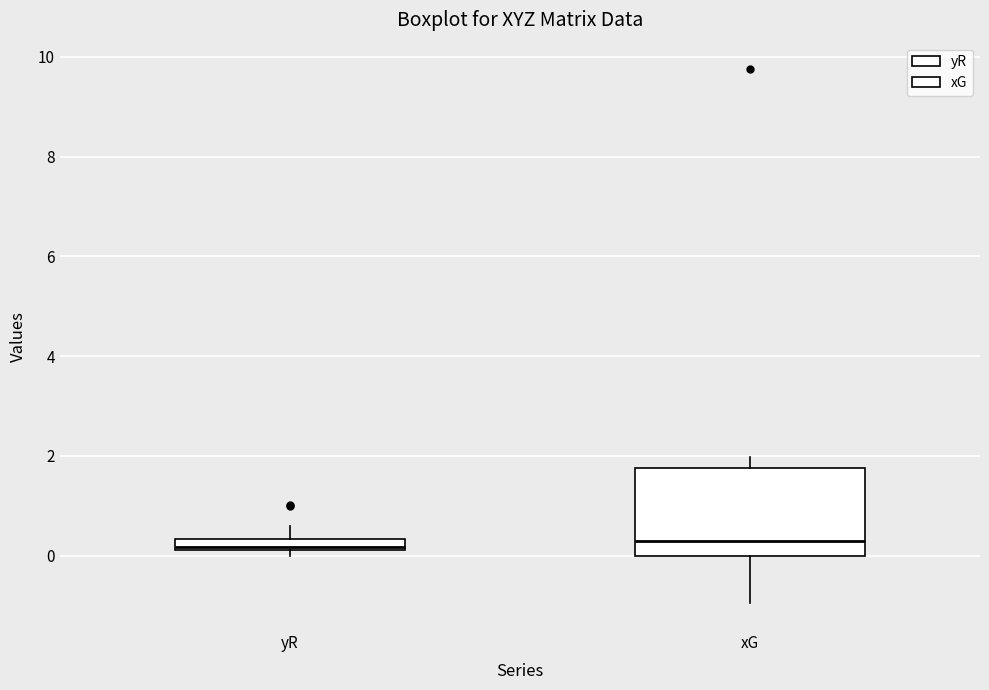

Where is the upper edge of the box for yR on the y-axis? The values are not printed on the chart, so give them approximately, as read against the axis.

0.4